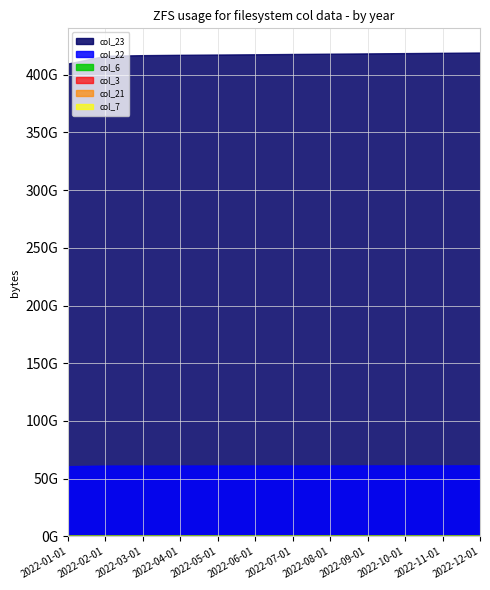

True or false: col_3 has a value of 49889503 at 2022-11-01.

False